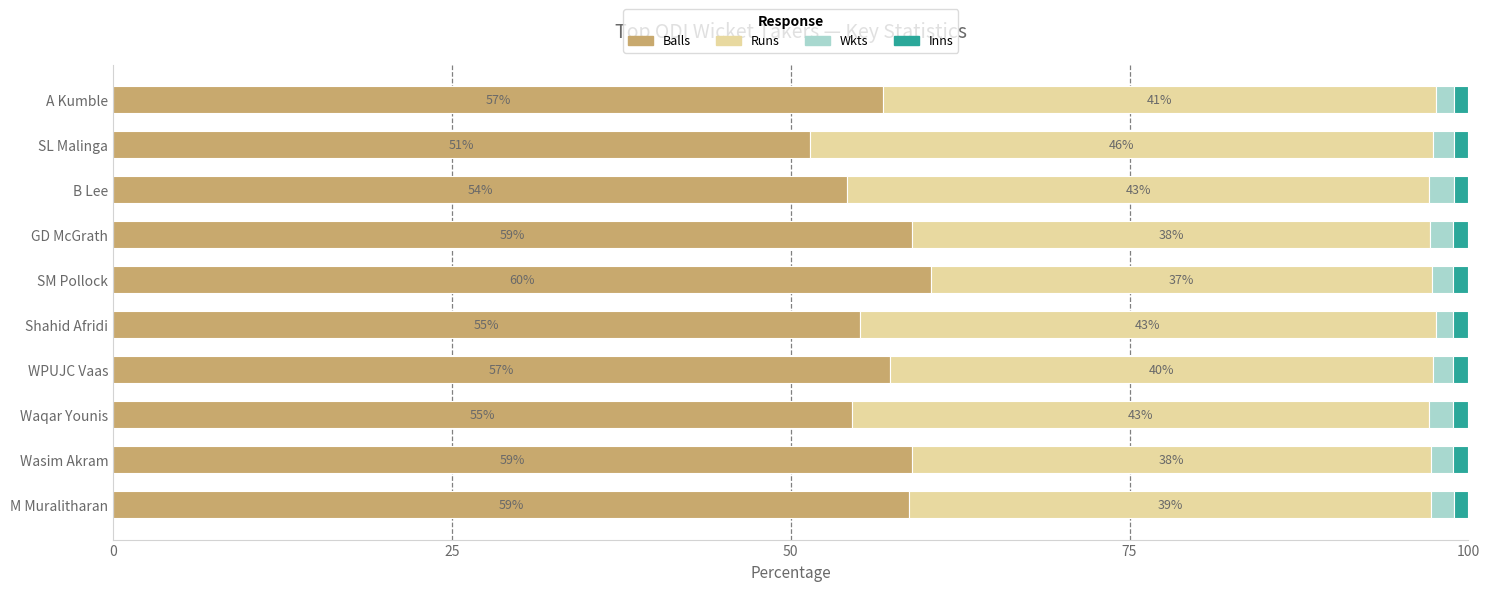

What is the highest value of the Balls series?

60.4